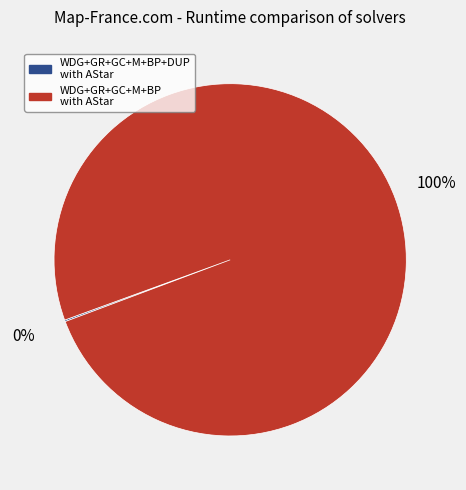

What is the majority slice?

WDG+GR+GC+M+BP with AStar